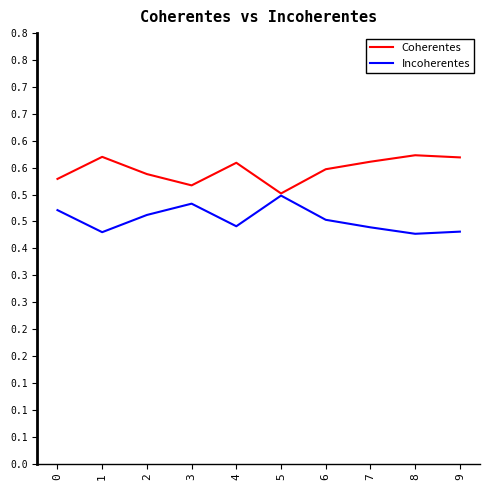

Rank the series at 4 from highest to lowest value.

Coherentes, Incoherentes